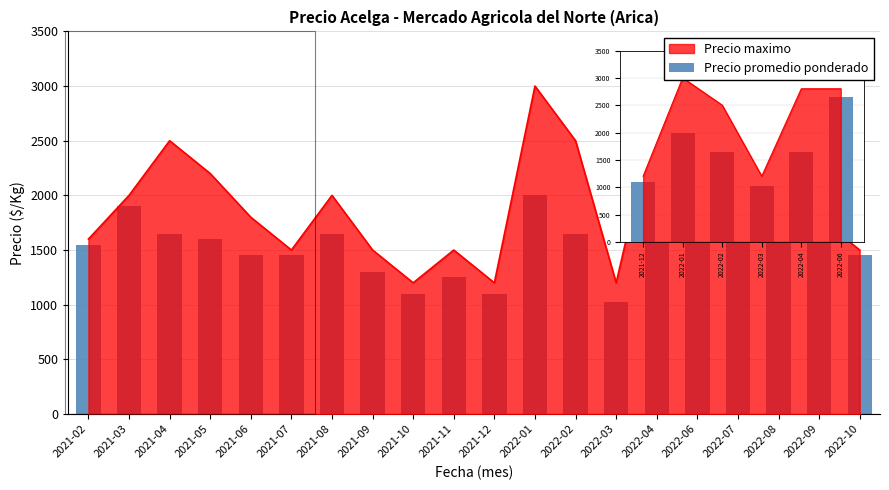

What is the change in value from 2021-10 to 2022-02?

+550